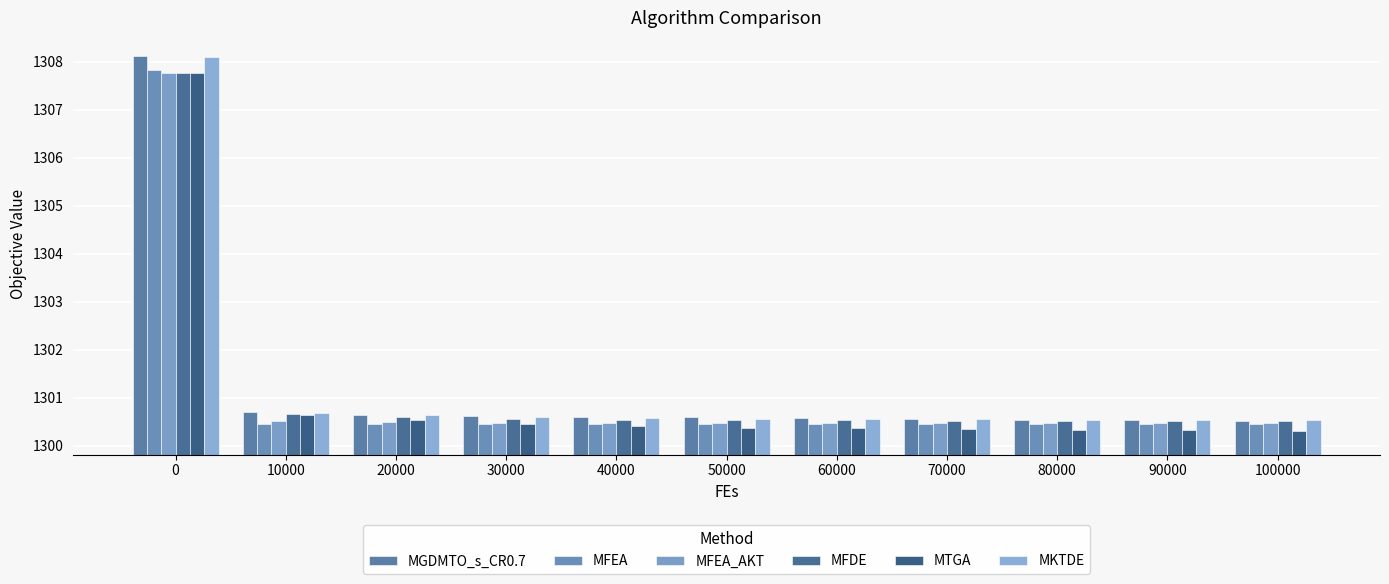

What is the highest value of the MGDMTO_s_CR0.7 series?

1308.1